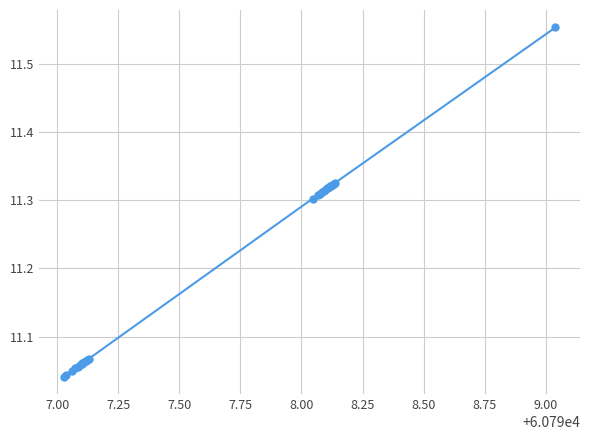

What is the sum of all values?

291.4